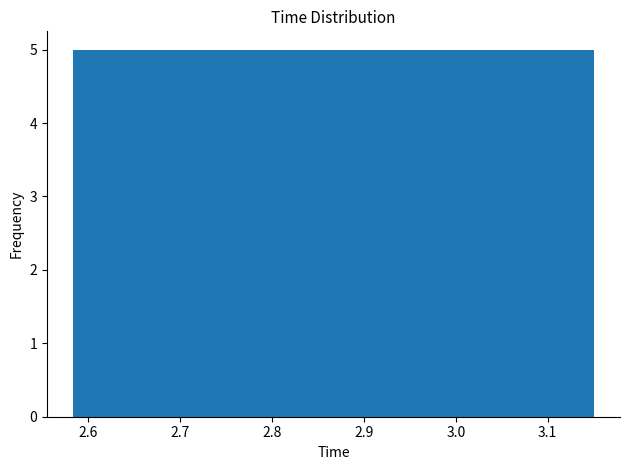

Reading left to right, list every bar in this chart as the range it spans on the x-axis followed by its height. Neither the bar edges nor the heights are printed on the chart, so give them approximately, as read against the axes.

2.58 to 2.65: 5
2.65 to 2.73: 5
2.73 to 2.80: 5
2.80 to 2.87: 5
2.87 to 2.94: 5
2.94 to 3.01: 5
3.01 to 3.08: 5
3.08 to 3.15: 5